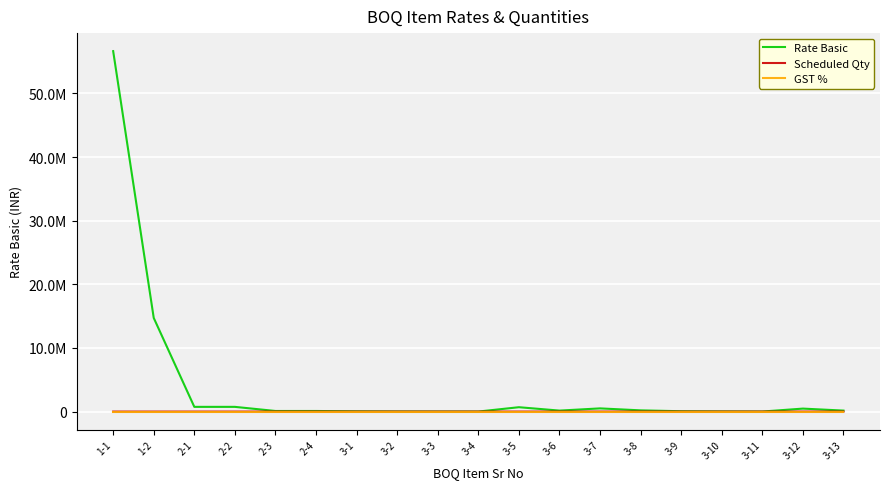

In Scheduled Qty, how many points are higher than both neighbors (excluding endpoints)?

2